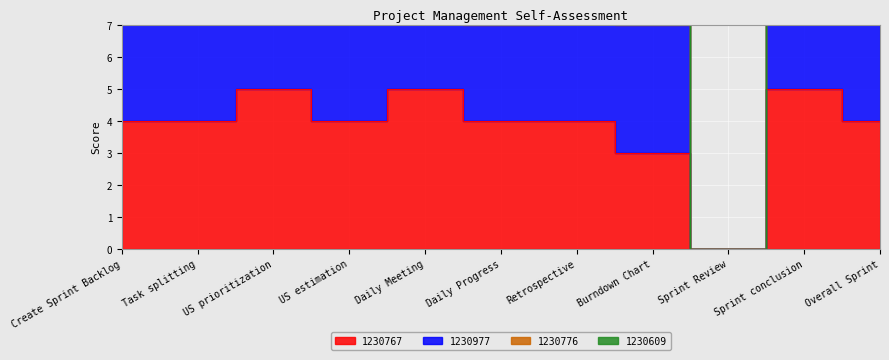

The value of 1230767 at US estimation is 4. True or false?

True